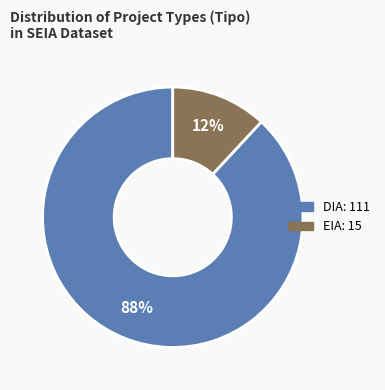

Which slice is the largest?

DIA